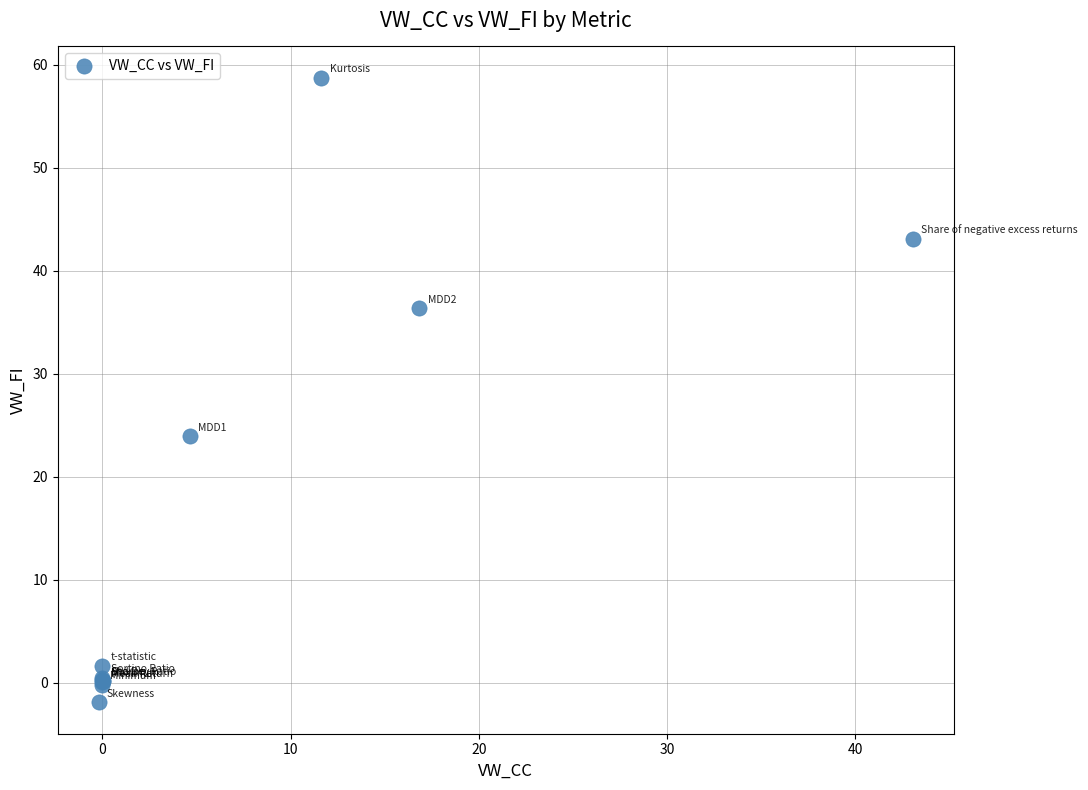

What Y value in the scatter plot is closest to 28?

23.9